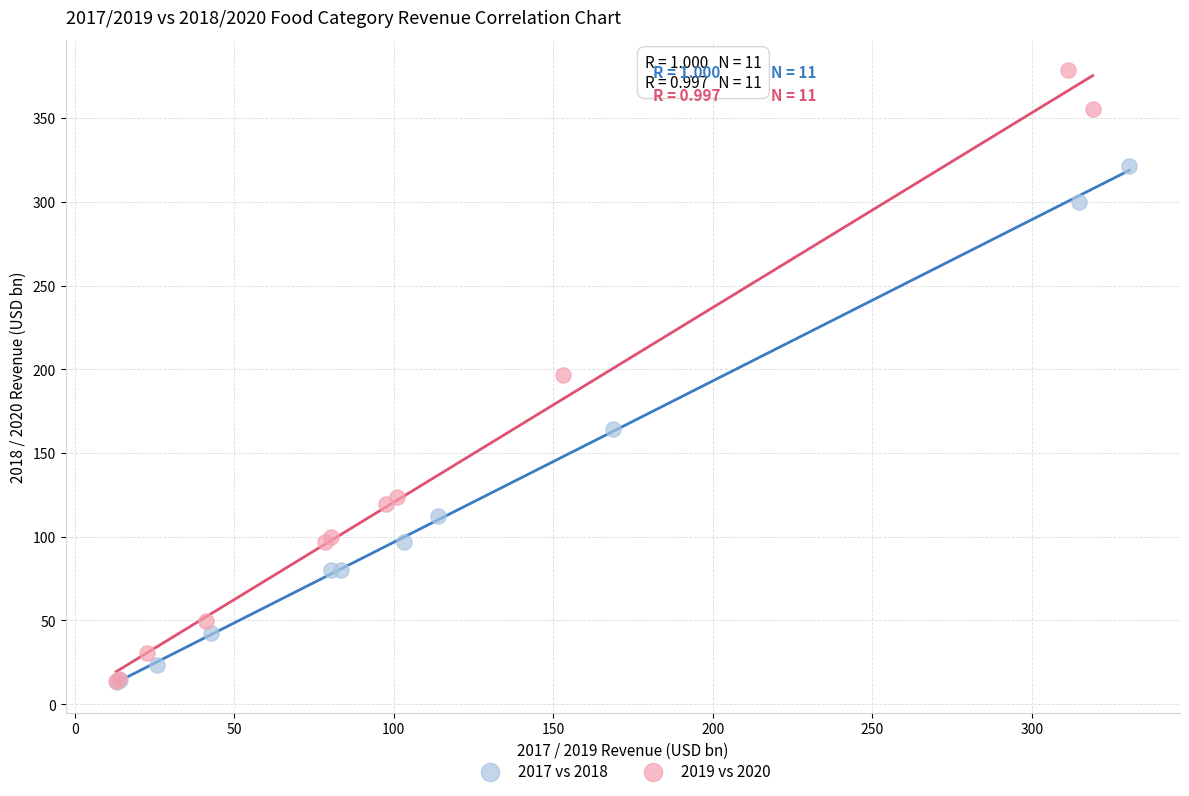

Which series reaches the maximum Y coordinate?

2019 vs 2020